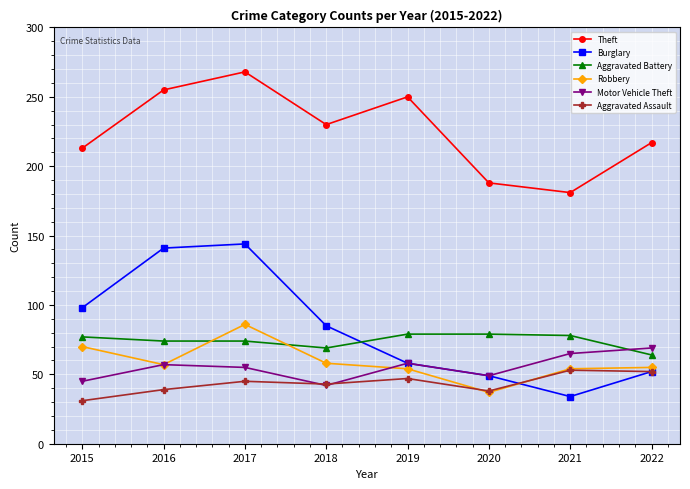

Which category has the lowest value in the Burglary series?

2021